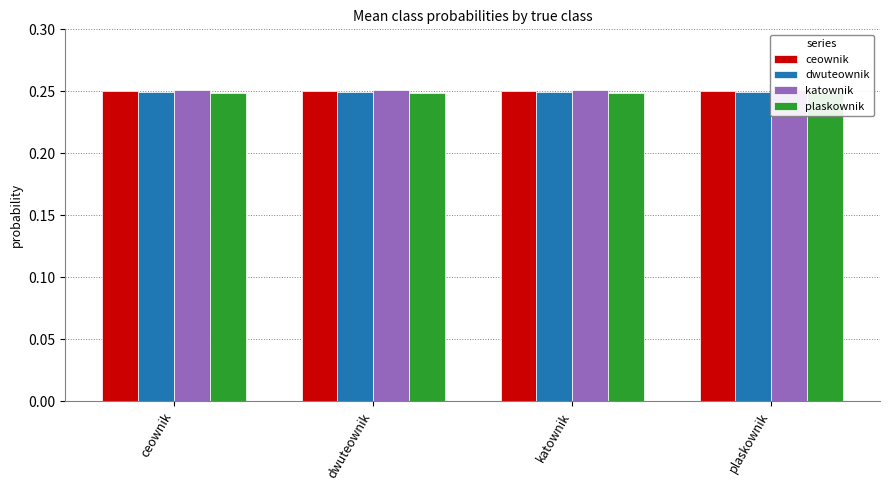

How many bars are there in each group?

4